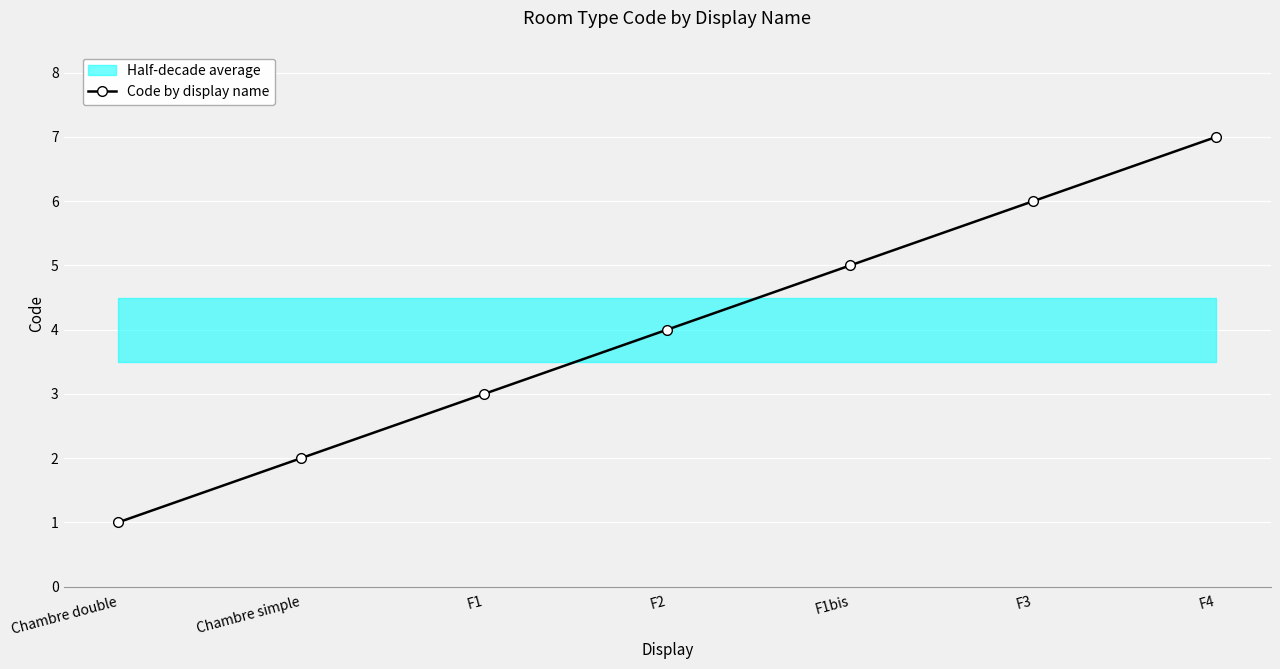

At which label is the value closest to 4?

F2